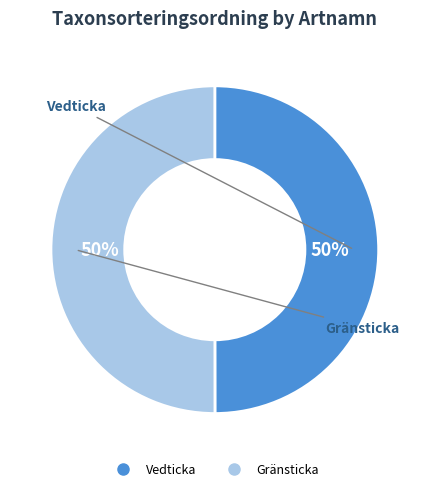

To the nearest percent, what portion does Gränsticka represent?

50%